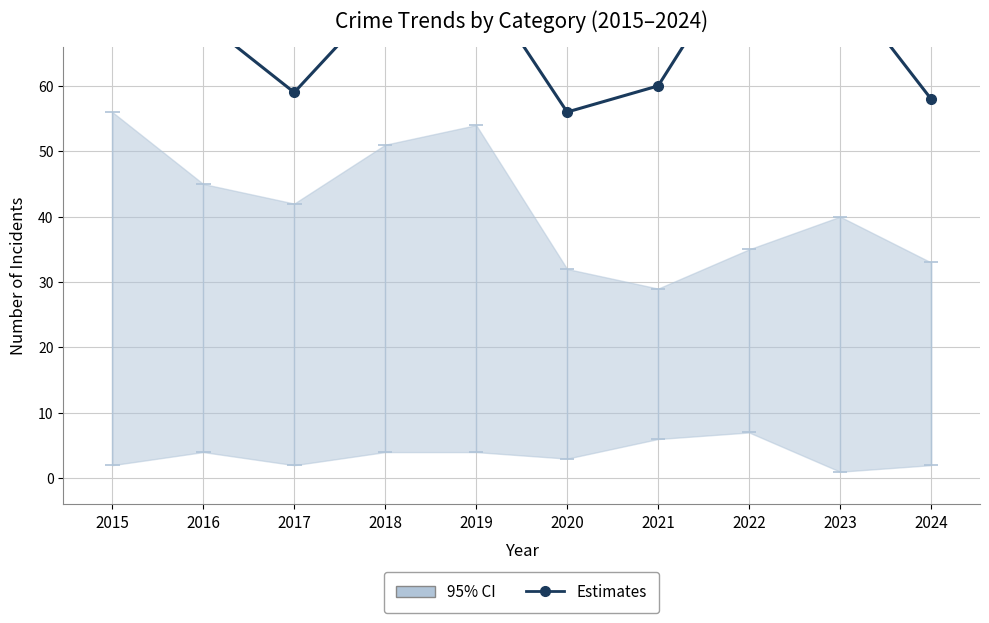

Which has a higher value, 2020 or 2022?

2022